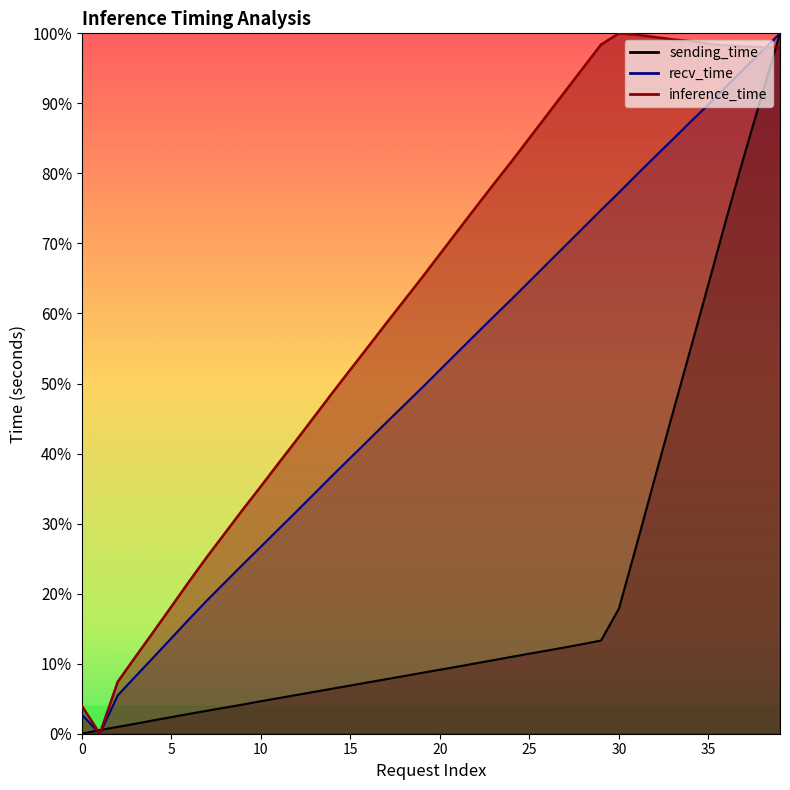

Which series has the widest spread of values?

recv_time